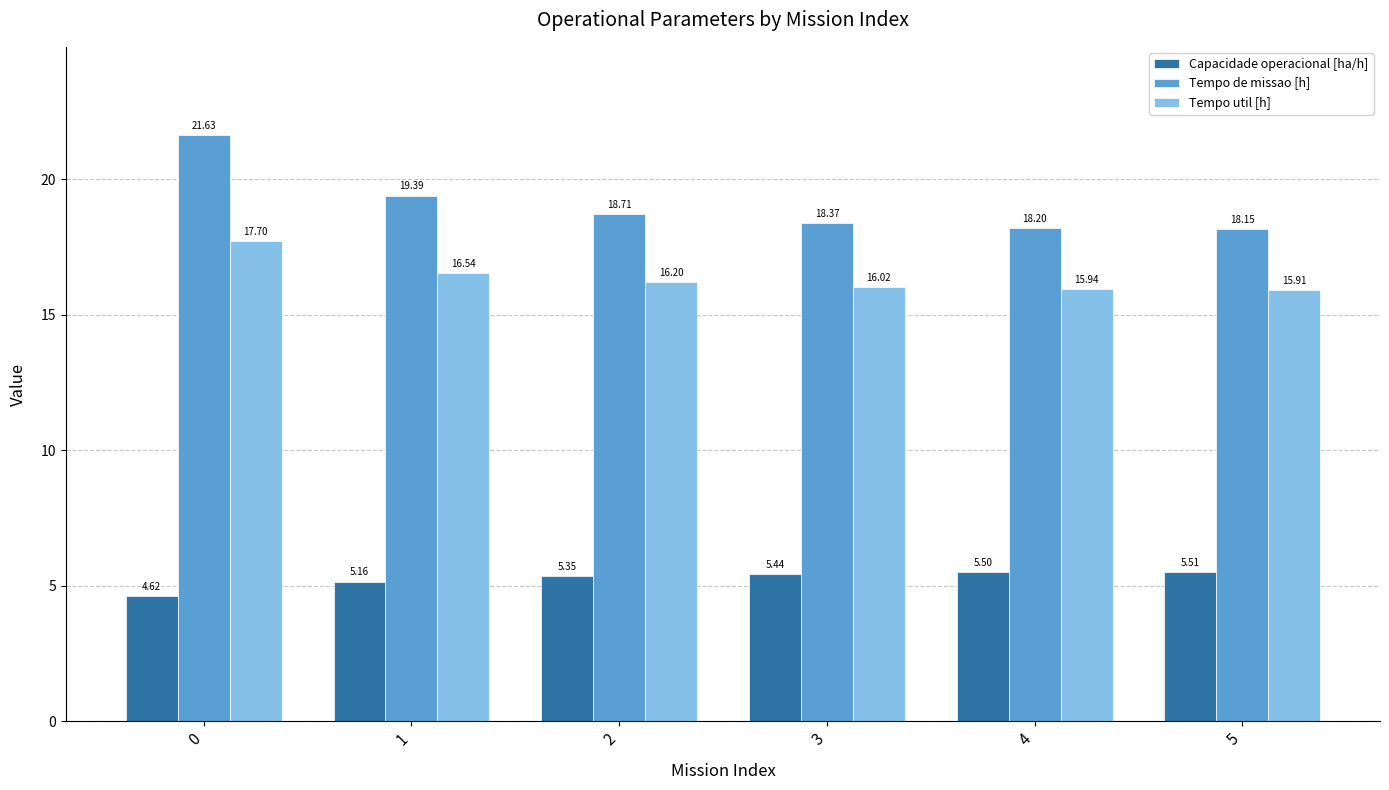

What is the spread (max minus min) of values at 3?

12.9